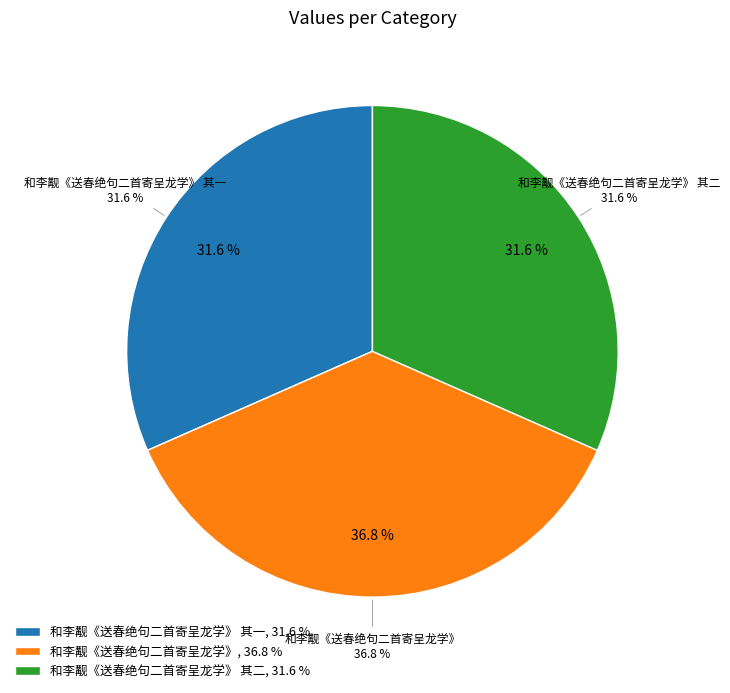

What percentage is the 和李觏《送春绝句二首寄呈龙学》 其一 slice, to the nearest percent?

32%